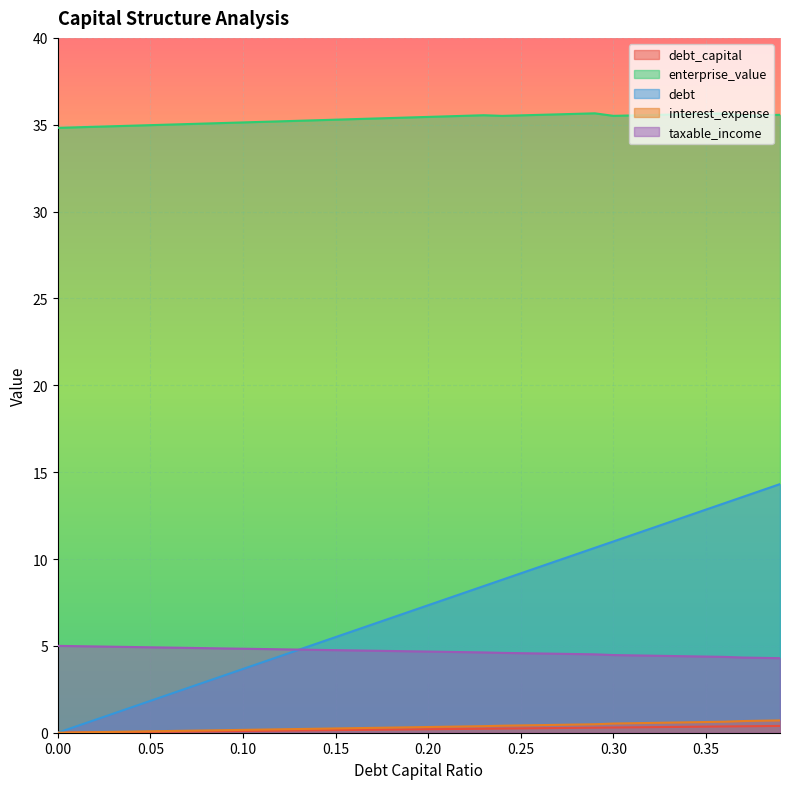

Does the chart display data point markers on the line(s)?

No